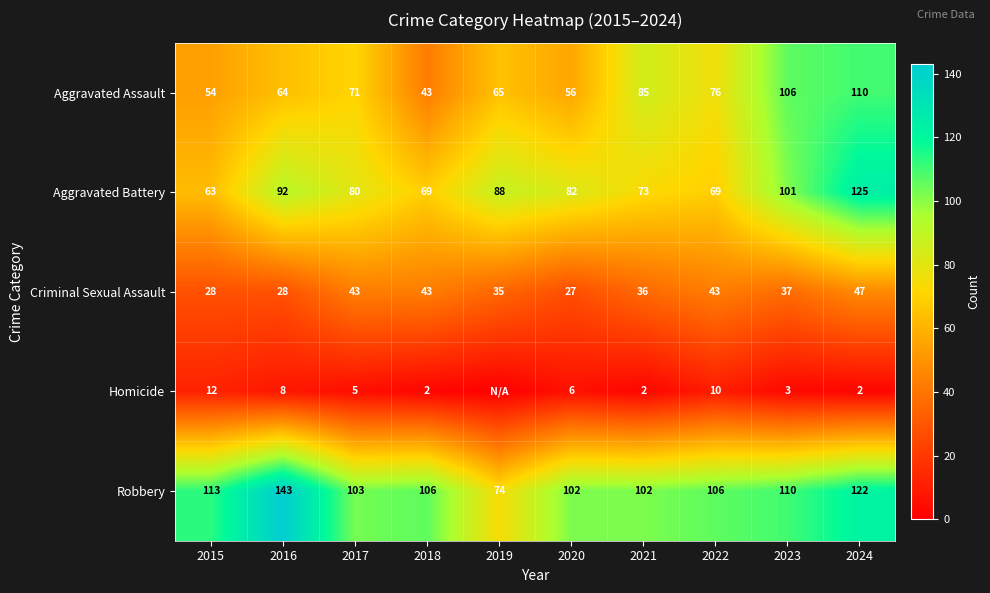

What value does the Robbery series have at 2024?

122